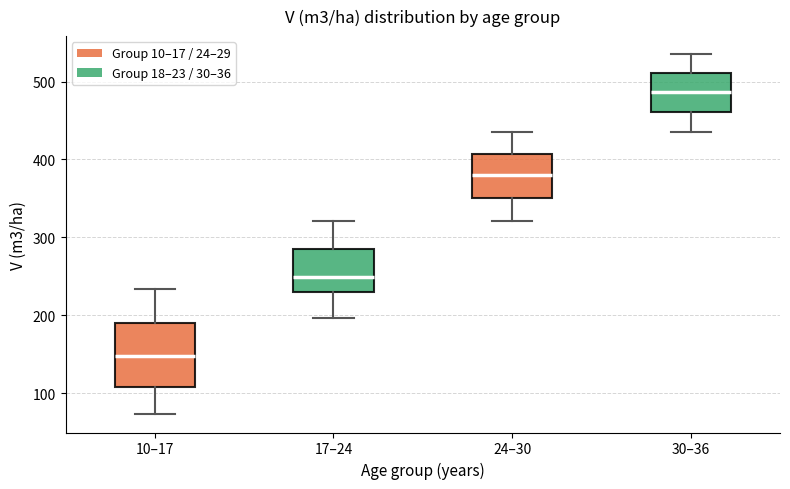

Reading left to right, read every box against the y-axis: the position of its median line, the range the box covers, and the ends of its whiskers. The values are not printed on the chart, so give them approximately, as read against the axis.

10–17: median 150, box 110 to 190, whiskers 70 to 230
17–24: median 250, box 230 to 290, whiskers 200 to 320
24–30: median 380, box 350 to 410, whiskers 320 to 440
30–36: median 490, box 460 to 510, whiskers 440 to 540